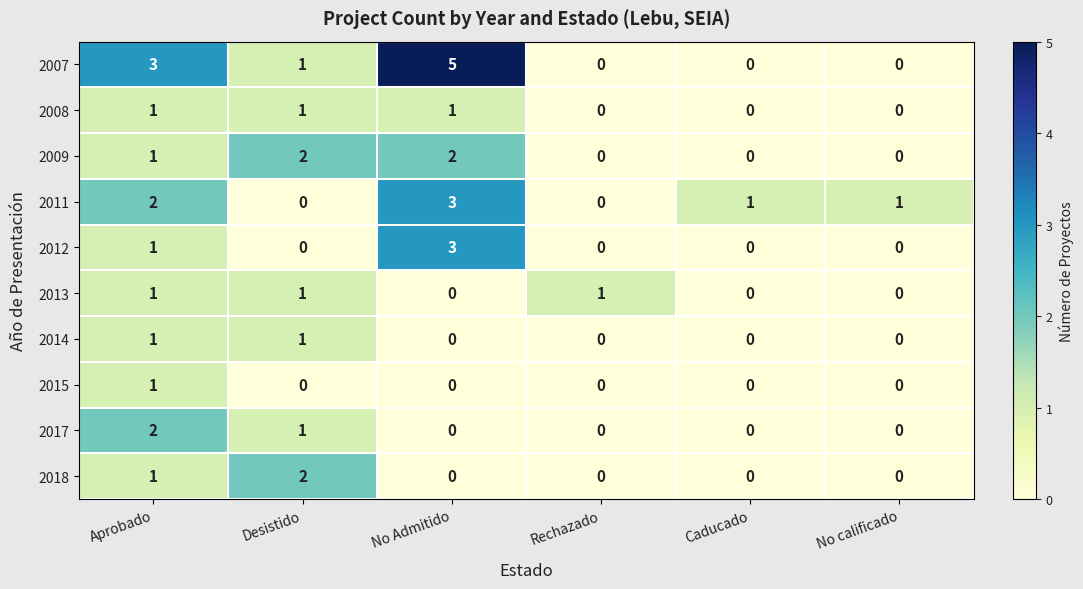

Which series has the widest spread of values?

2007